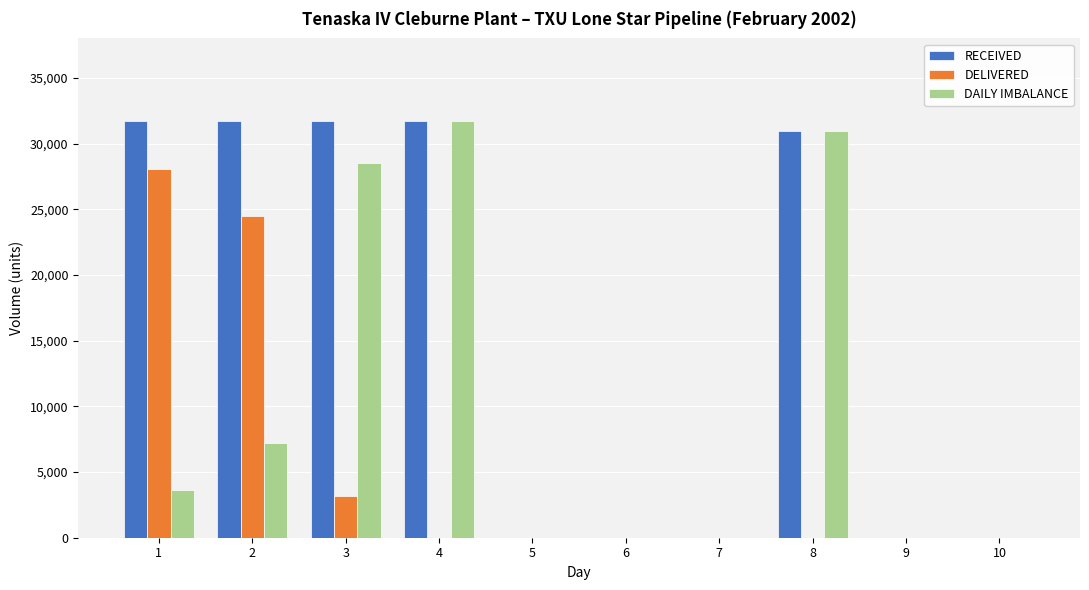

Reading left to right, what are all the values shown in this chart?

RECEIVED: 1=31680.0	2=31680.0	3=31680.0	4=31680.0	5=0.0	6=0.0	7=0.0	8=30972.0	9=0.0	10=0.0
DELIVERED: 1=28027.0	2=24504.0	3=3152.0	4=0.0	5=0.0	6=0.0	7=0.0	8=0.0	9=0.0	10=0.0
DAILY IMBALANCE: 1=3653.0	2=7176.0	3=28528.0	4=31680.0	5=0.0	6=0.0	7=0.0	8=30972.0	9=0.0	10=0.0